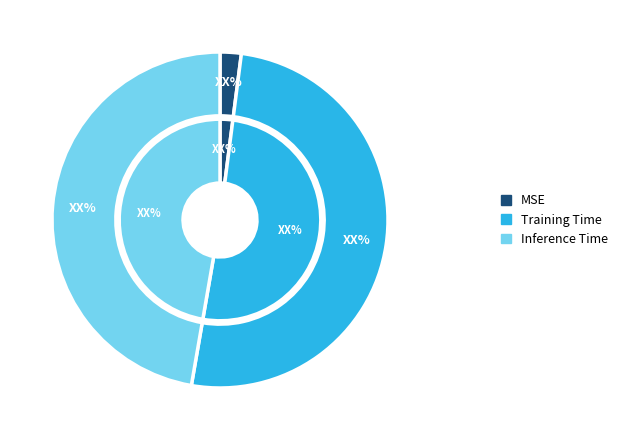

Which category has the biggest portion of the pie?

Training Time